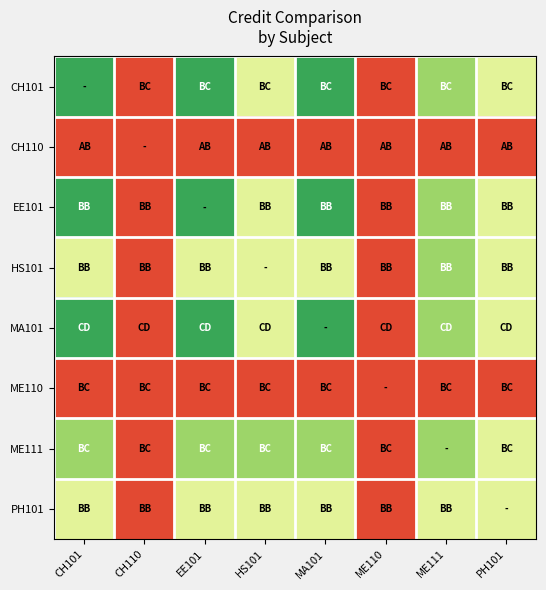

How many data points does each series have?

8